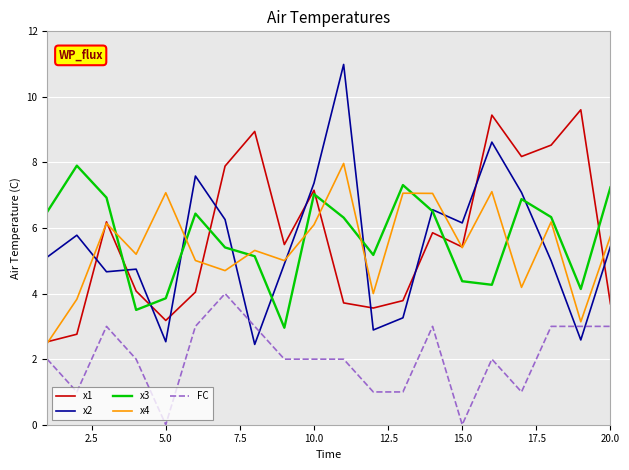

True or false: x1 and FC cross at least once.

False